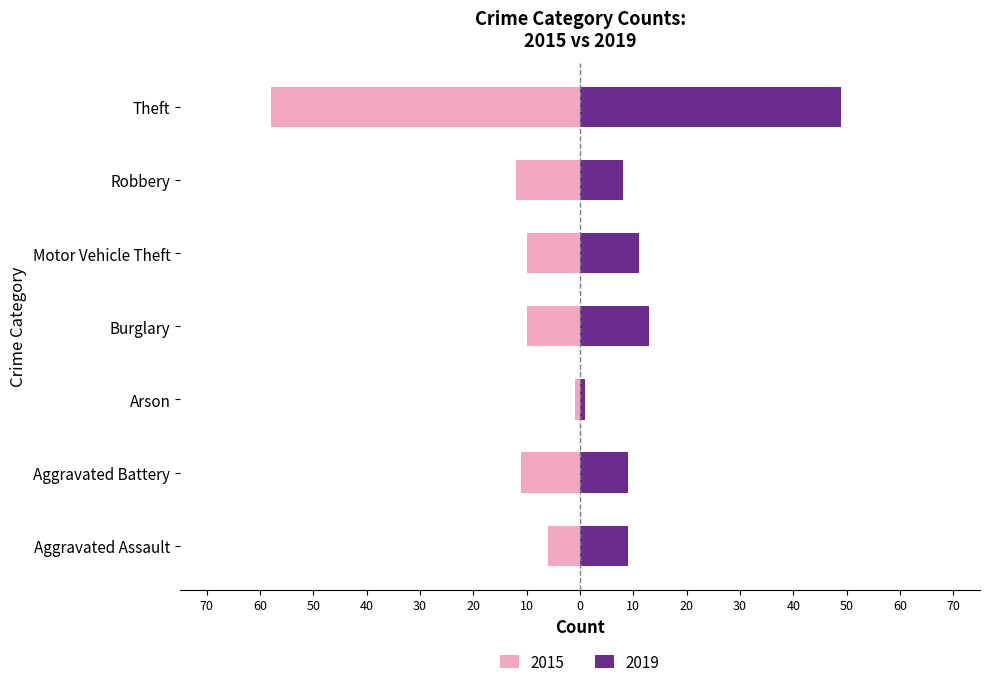

What is the lowest value of the 2019 series?

1